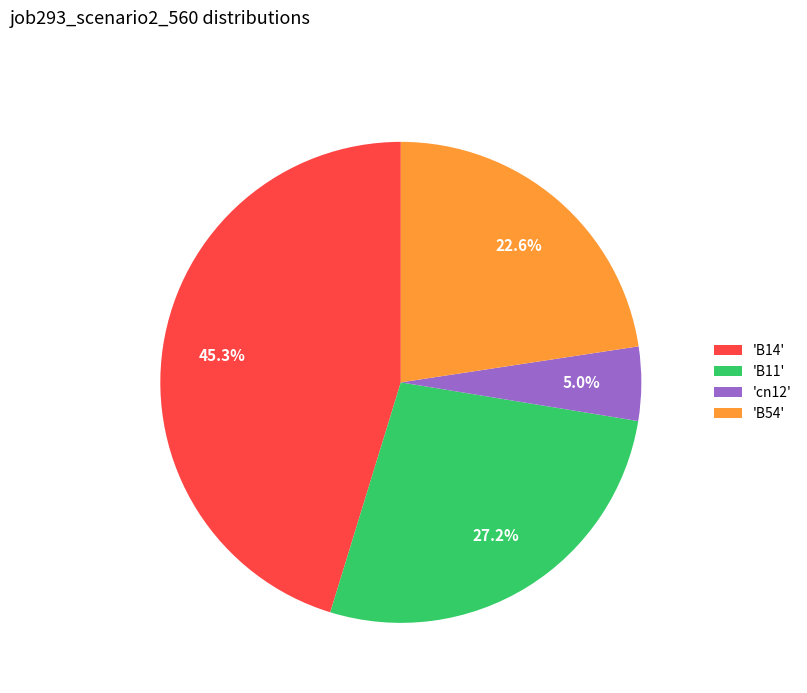

Rank the categories by value from lowest to highest.

'cn12', 'B54', 'B11', 'B14'